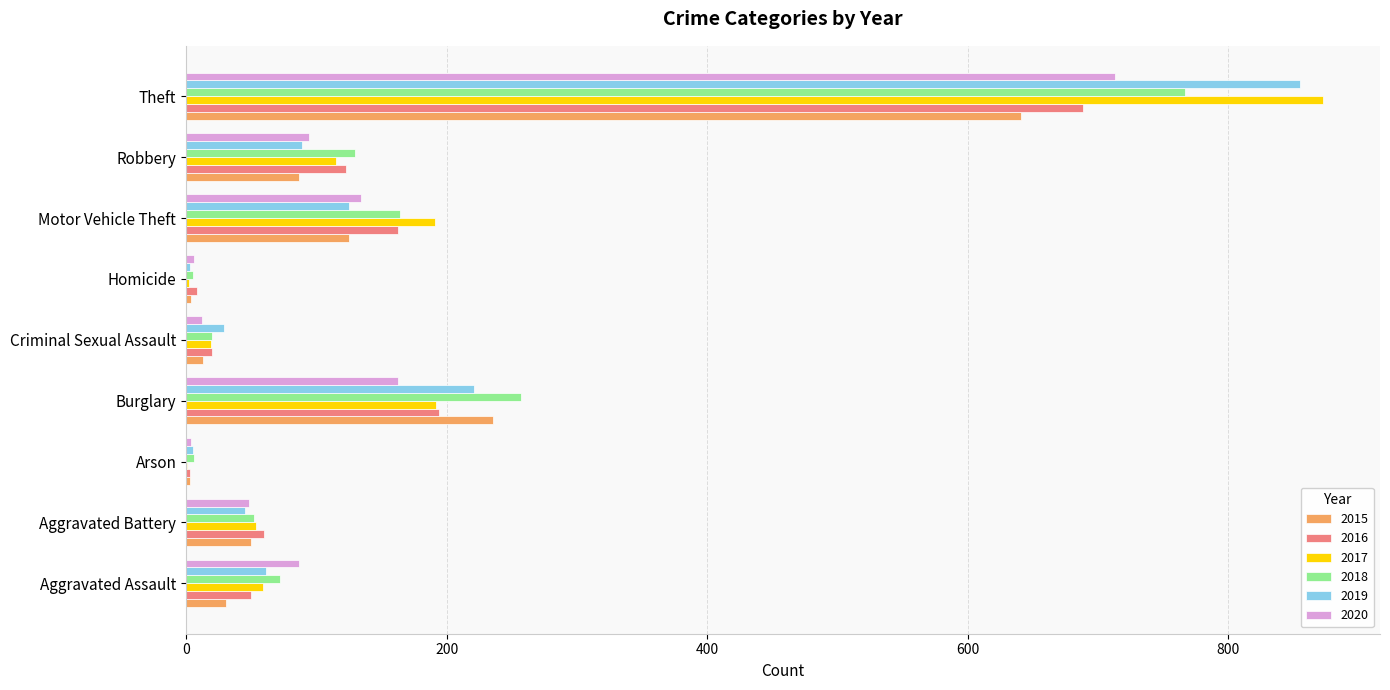

At which label does 2015 reach its peak?

Theft